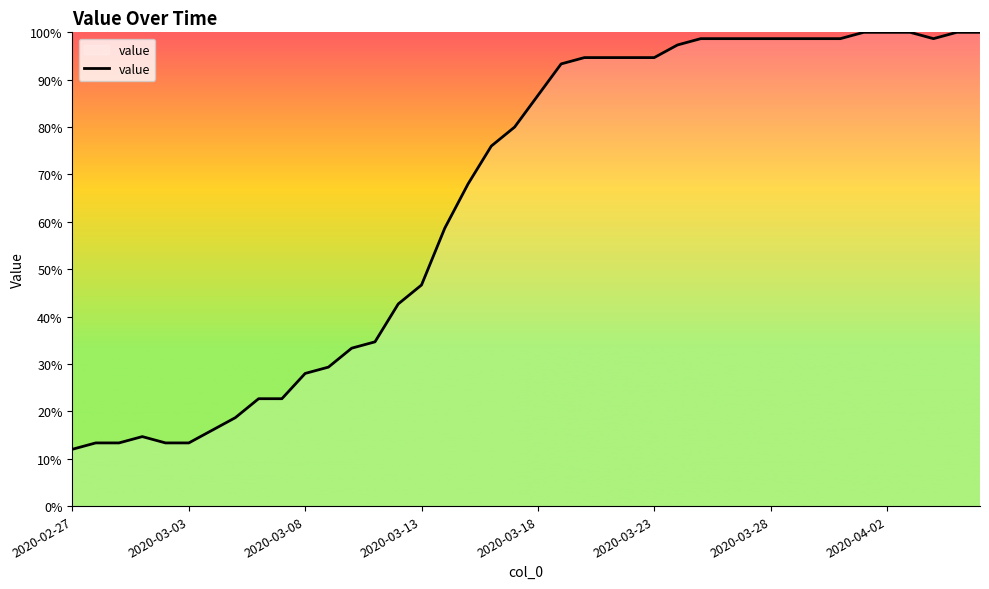

What is the average value?

65.1